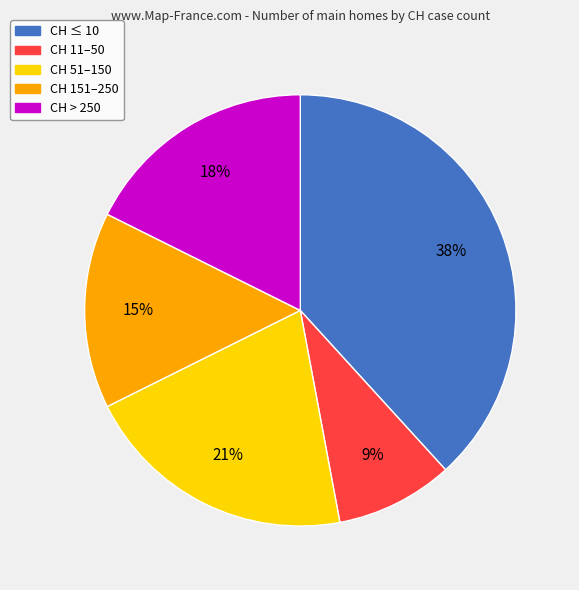

Is there a majority slice in this chart?

No